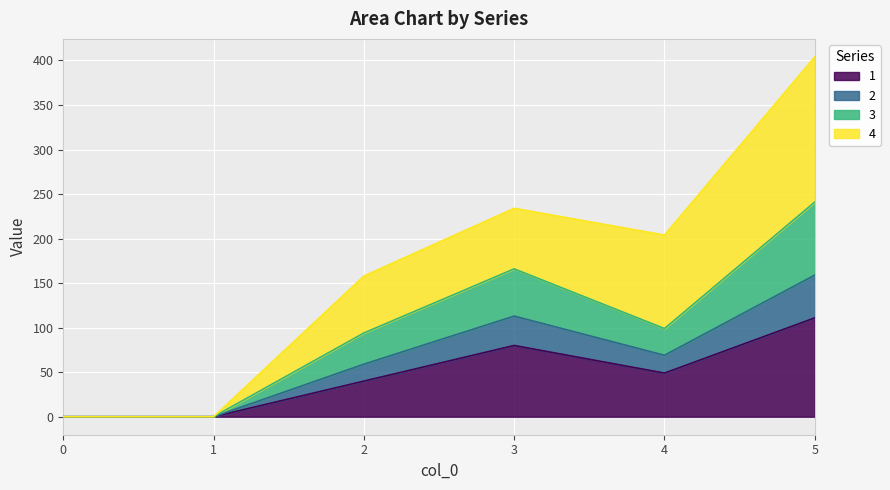

How many lines are shown in the chart?

4